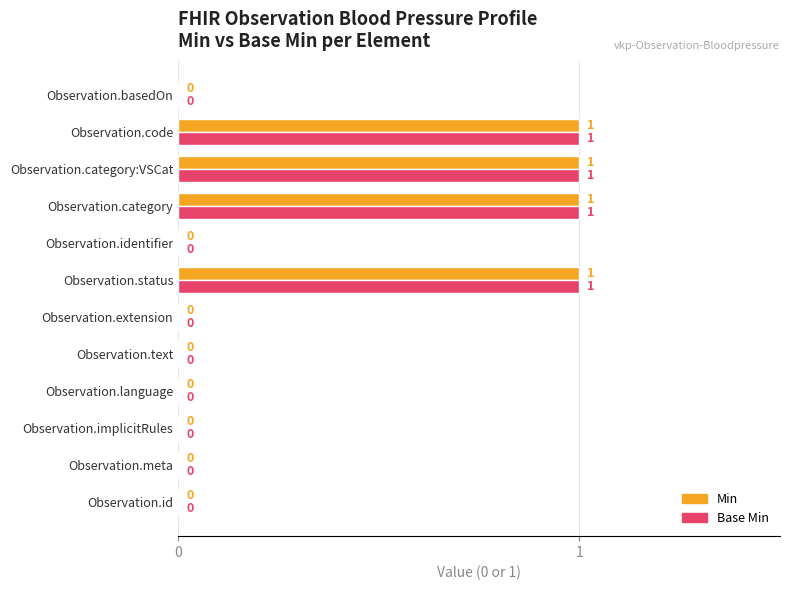

What is the sum of all Base Min values?

4